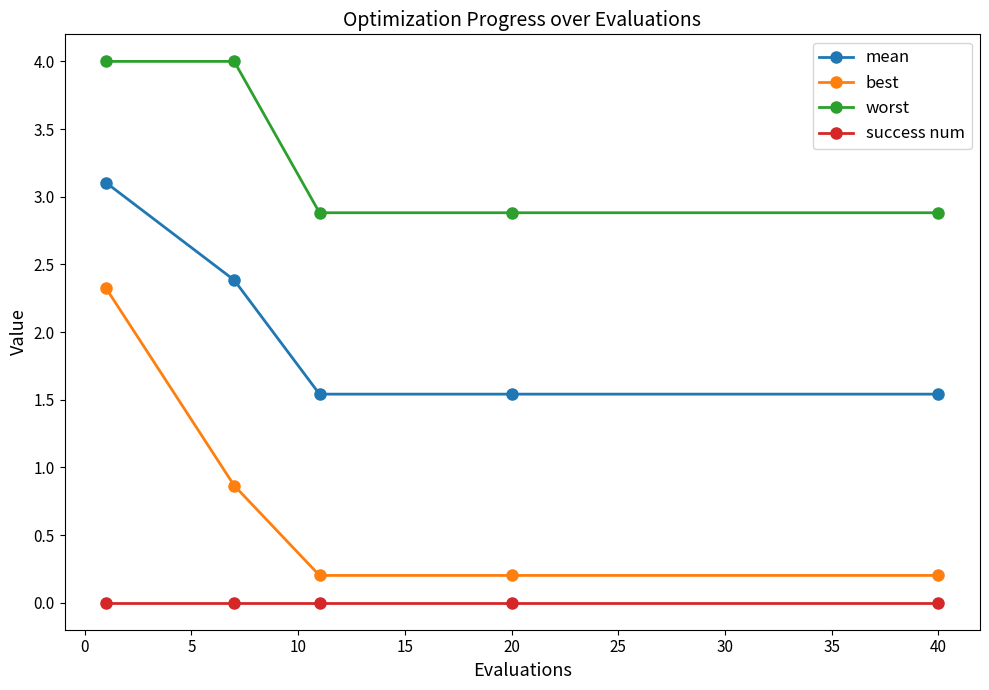

Is this an area chart (filled region under the line)?

No